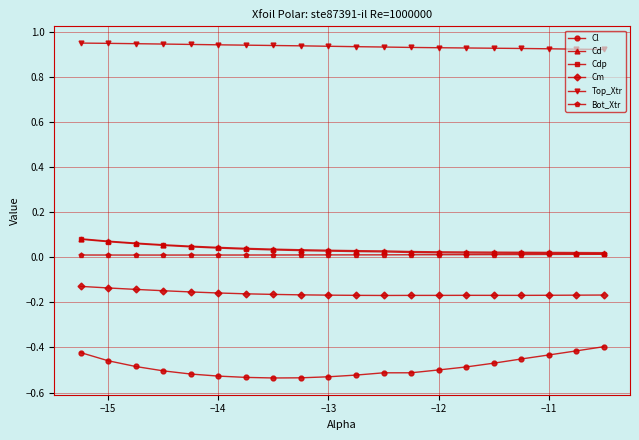

At how many categories does at least one series exceed 0?

20